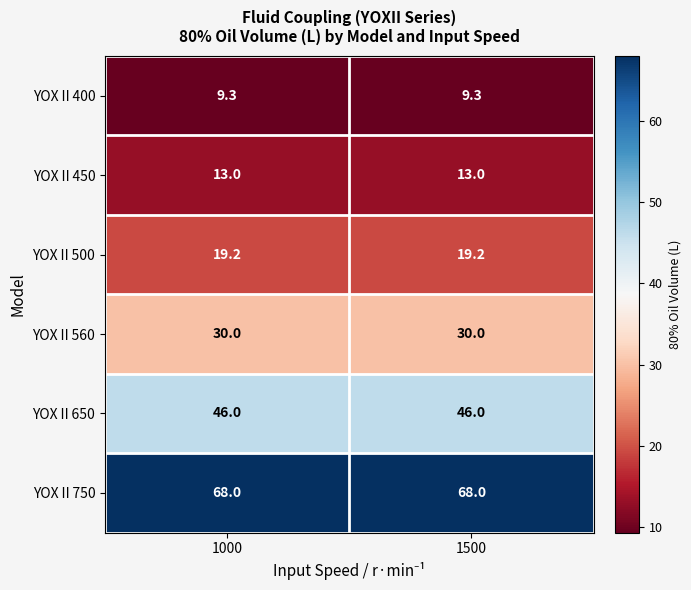

What is the lowest value of the YOXⅡ650 series?

46.0